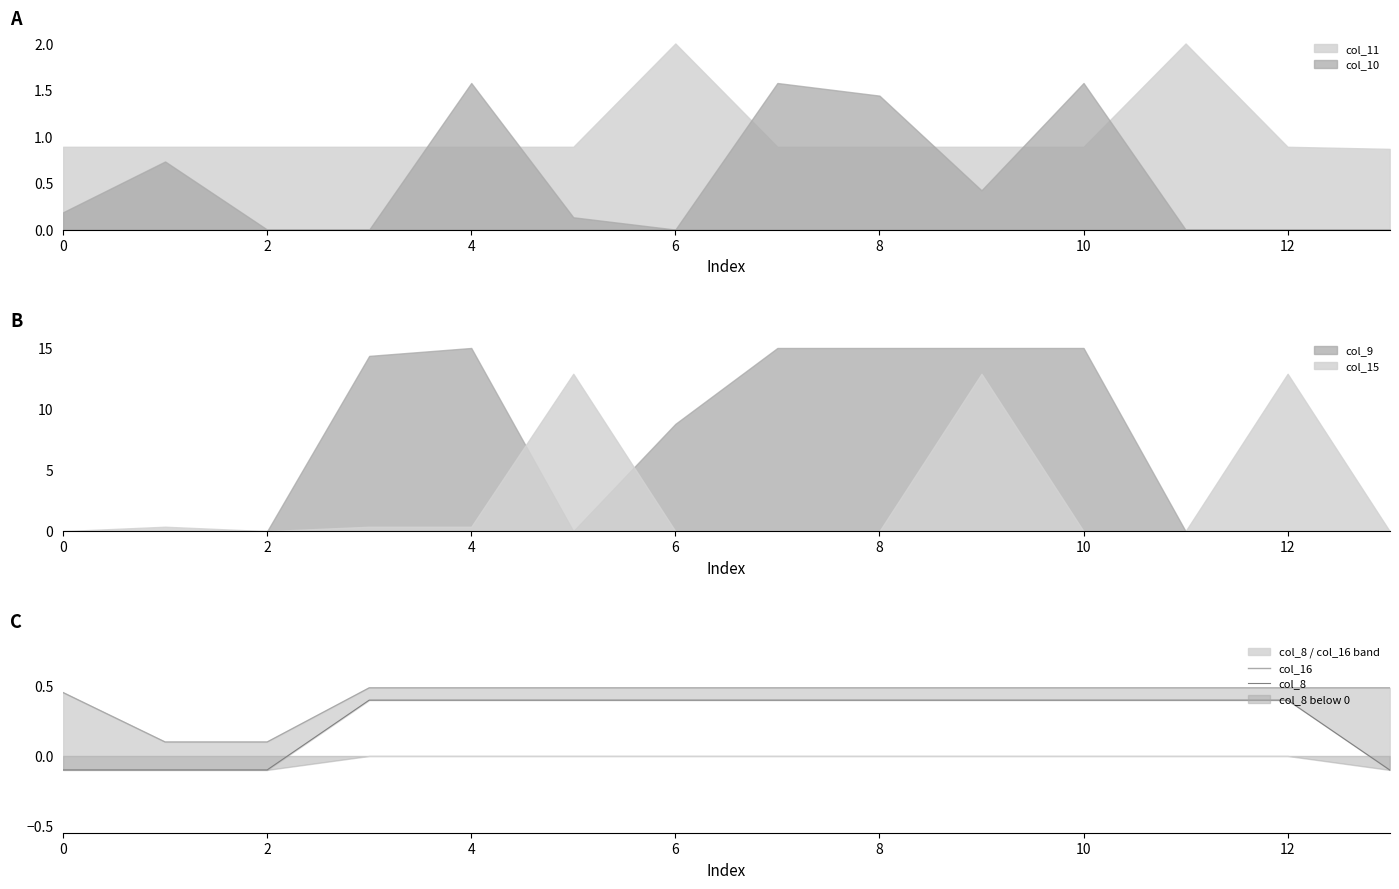

True or false: col_8 and col_16 intersect in this chart.

False